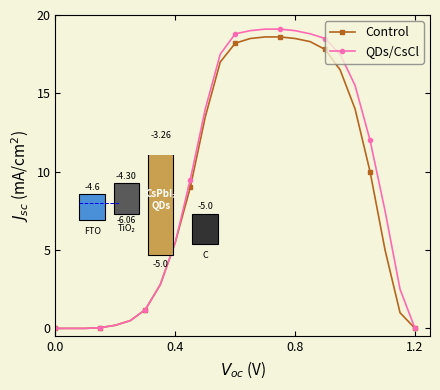

Which series has the largest range (max minus min)?

QDs/CsCl